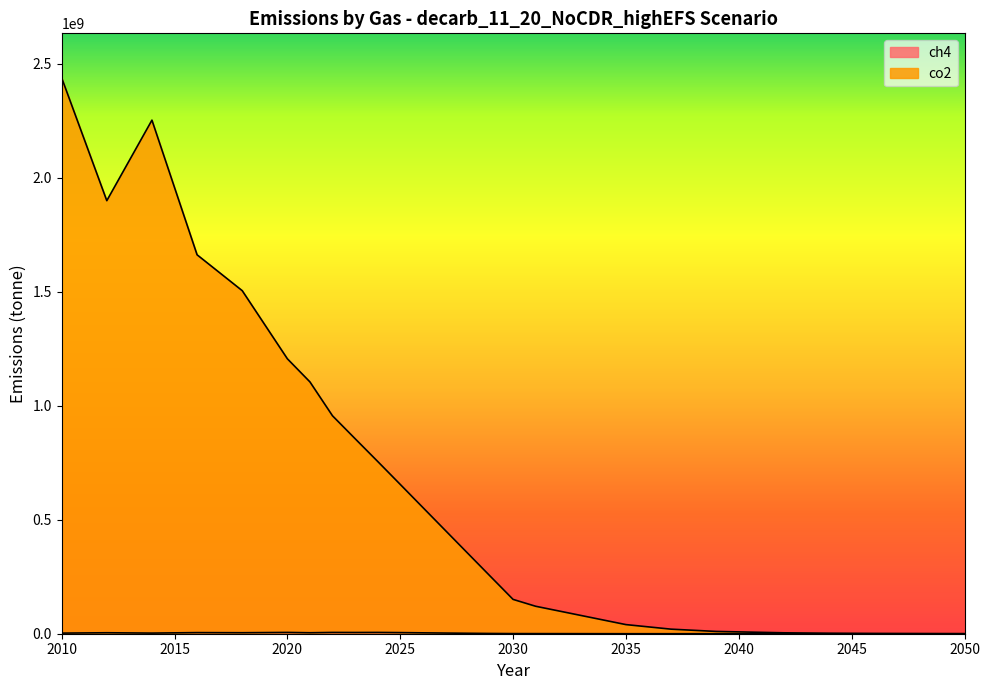

What is the spread (max minus min) of values at 2018?

1500000000.0